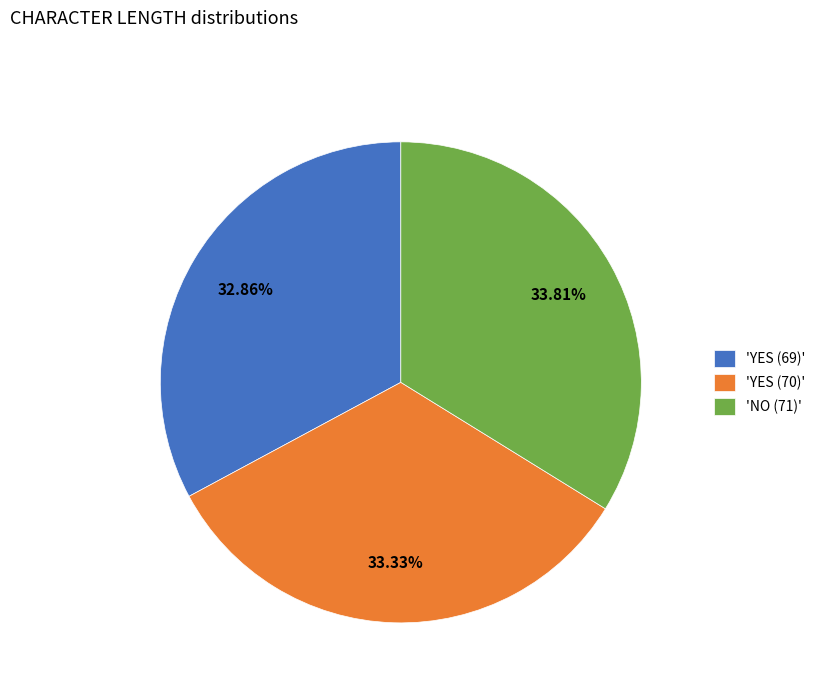

Is there a majority slice in this chart?

No